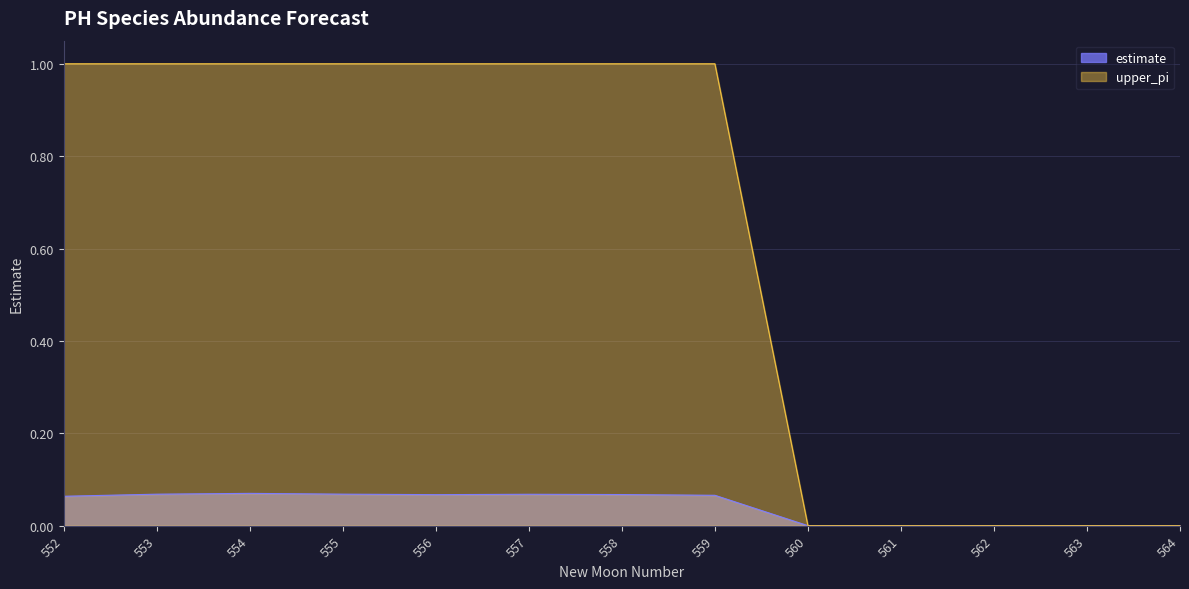

What is the total value across all series at 558?

1.1